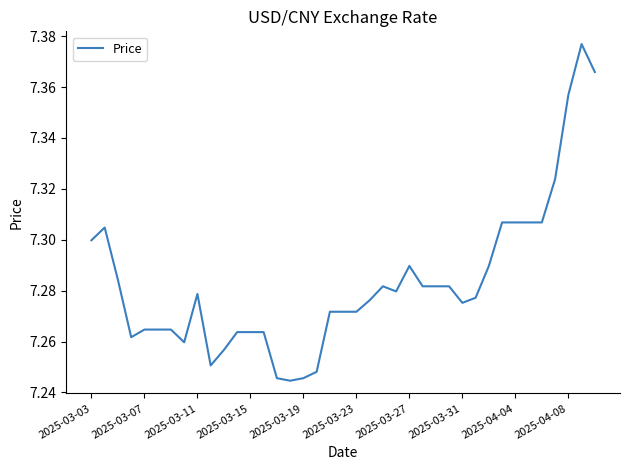

Does the chart display data point markers on the line(s)?

No